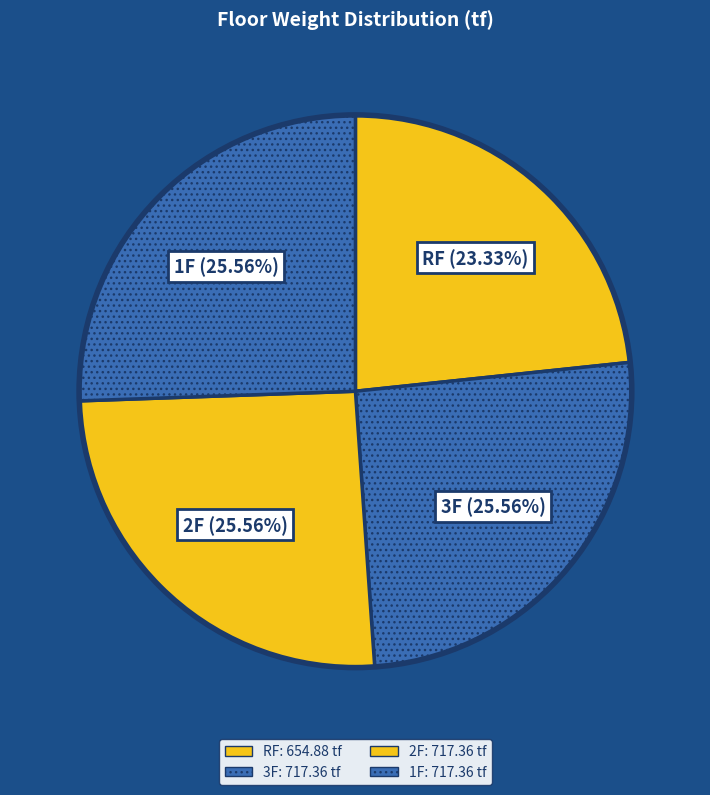

How many slices are in this pie chart?

4